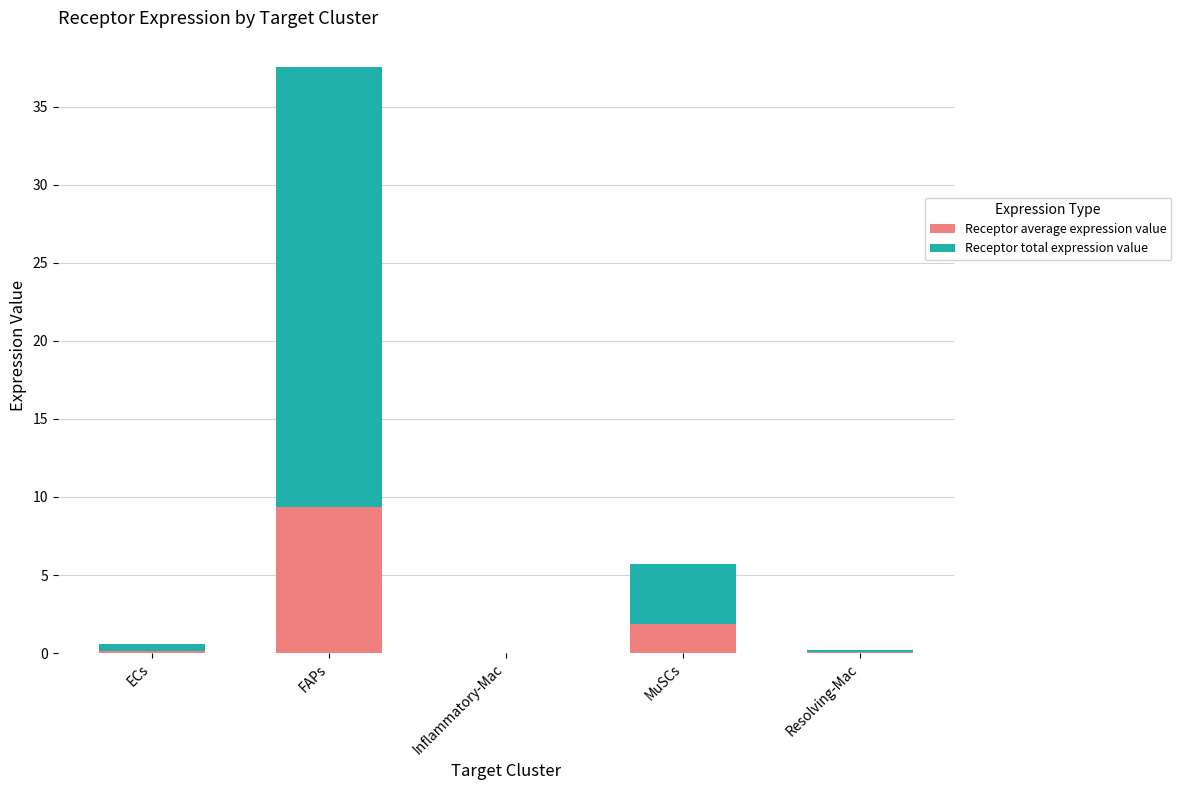

At which category is the sum across all series the highest?

FAPs